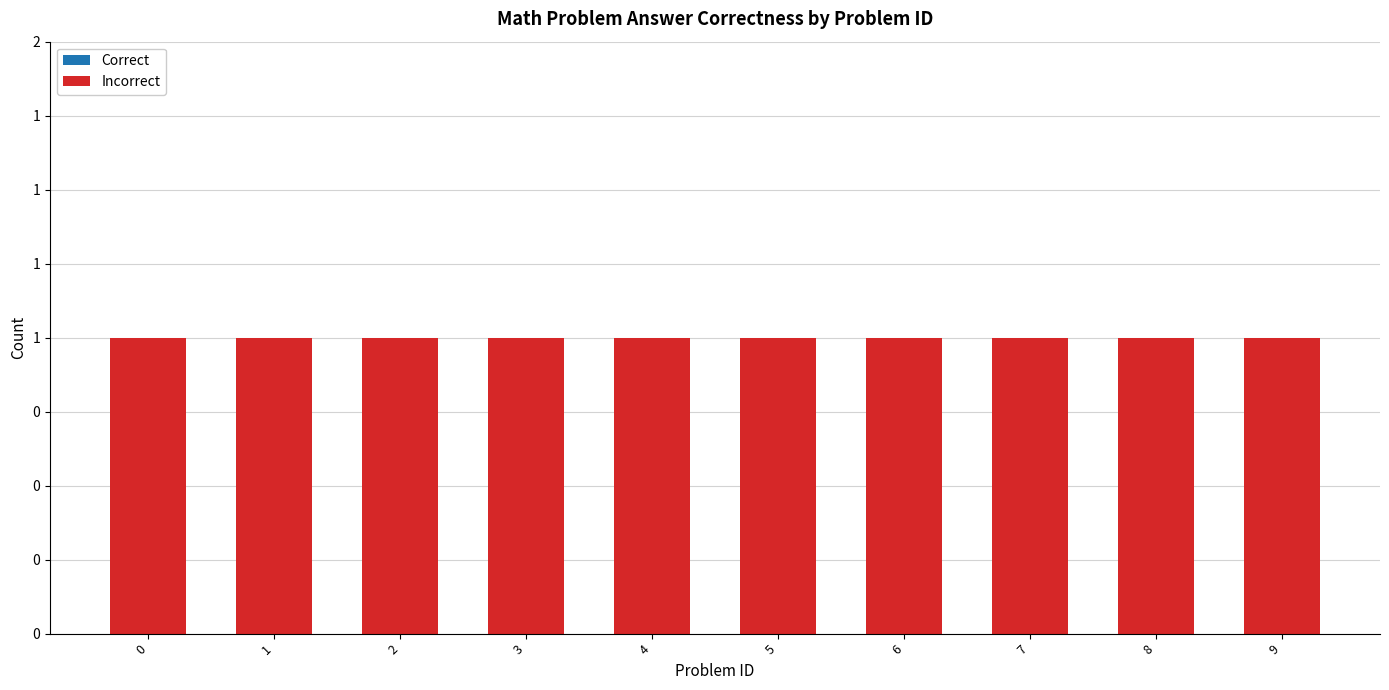

Reading left to right, list all the values displayed in this chart.

Correct: 0=0	1=0	2=0	3=0	4=0	5=0	6=0	7=0	8=0	9=0
Incorrect: 0=1	1=1	2=1	3=1	4=1	5=1	6=1	7=1	8=1	9=1